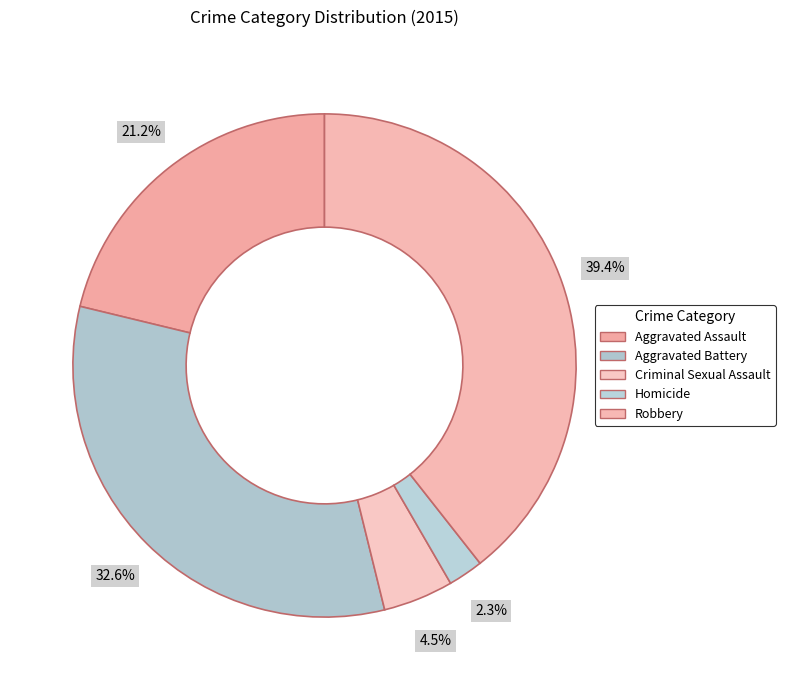

Which slice is the smallest?

Homicide